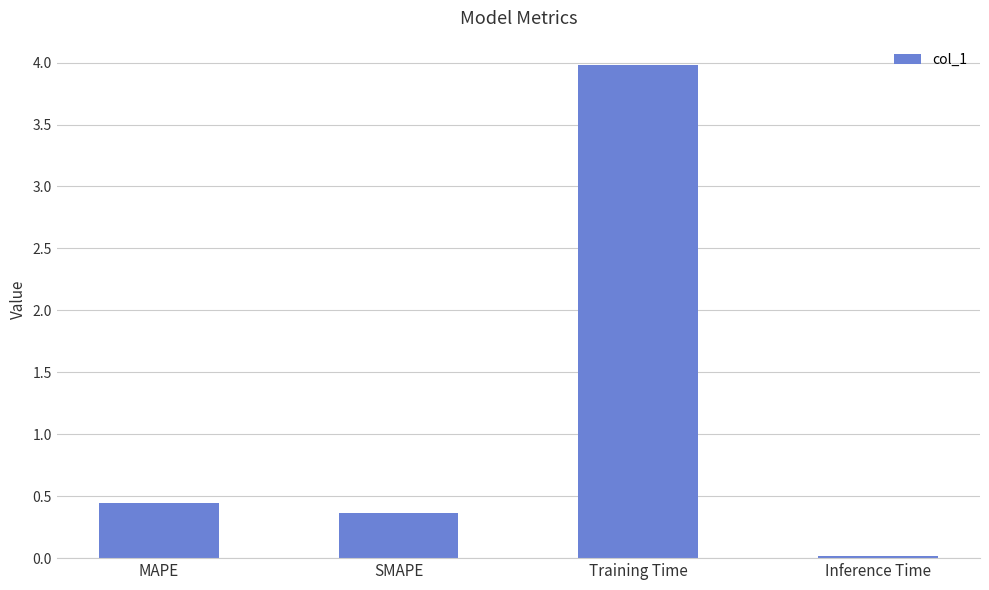

What is the sum of all values?

4.8